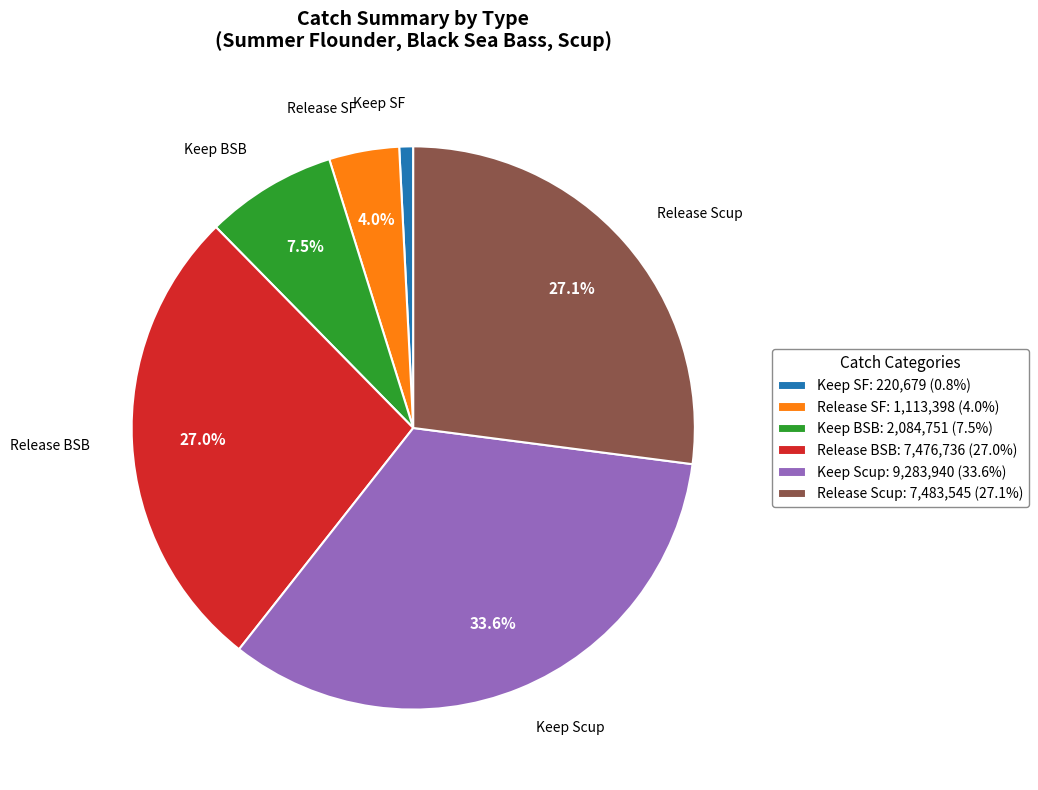

Between Release SF: 1,113,398 (4.0%) and Release Scup: 7,483,545 (27.1%), which is larger?

Release Scup: 7,483,545 (27.1%)